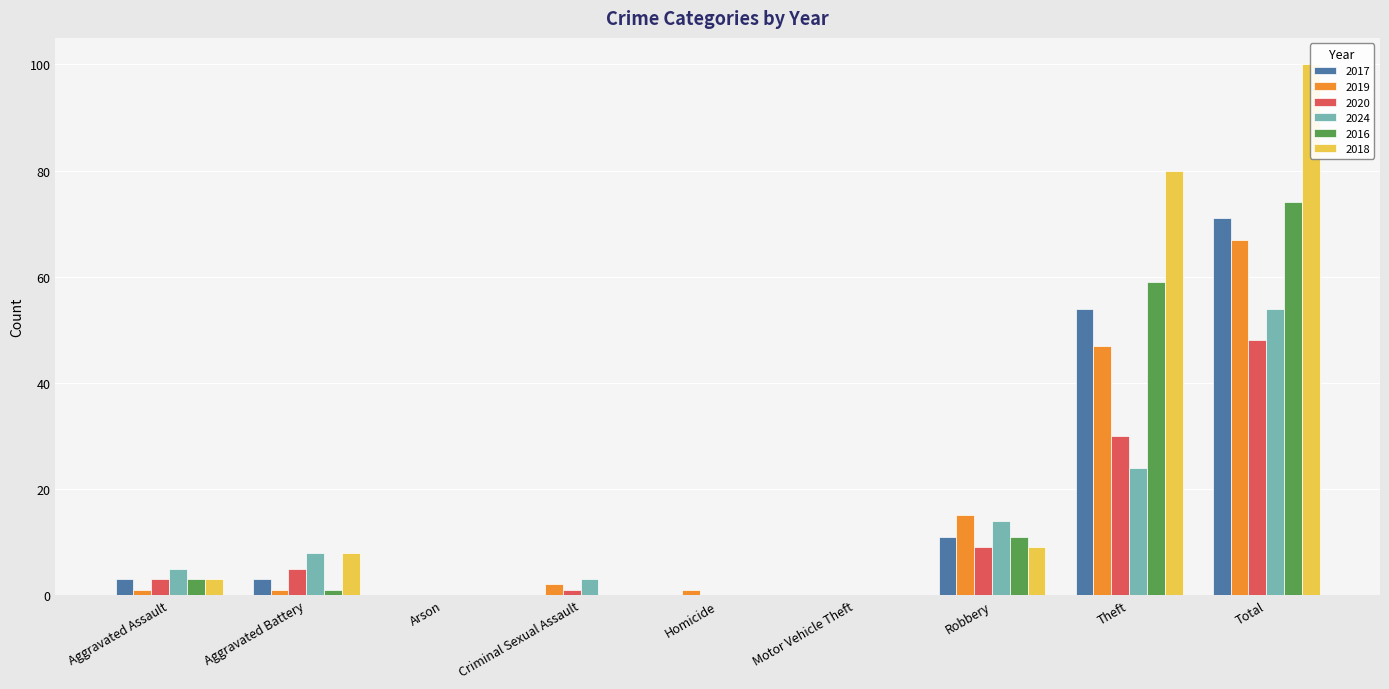

True or false: 2020 has a value of 3 at Aggravated Assault.

True